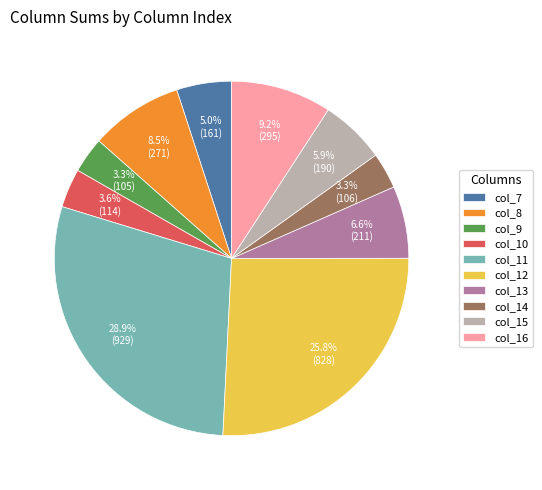

What is the ratio of the value at col_10 to the value at col_14?

1.1